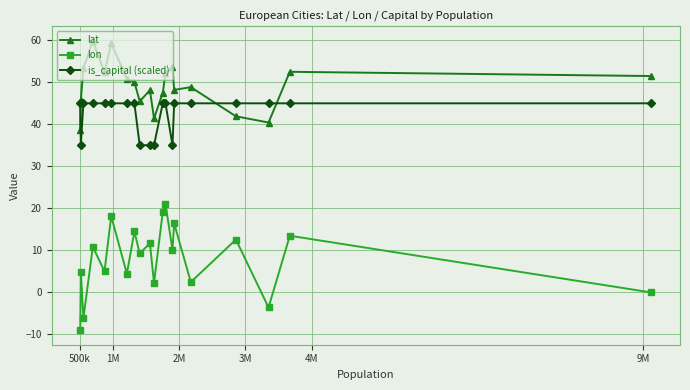

Rank the series by their maximum value, from highest to lowest.

lat, is_capital (scaled), lon